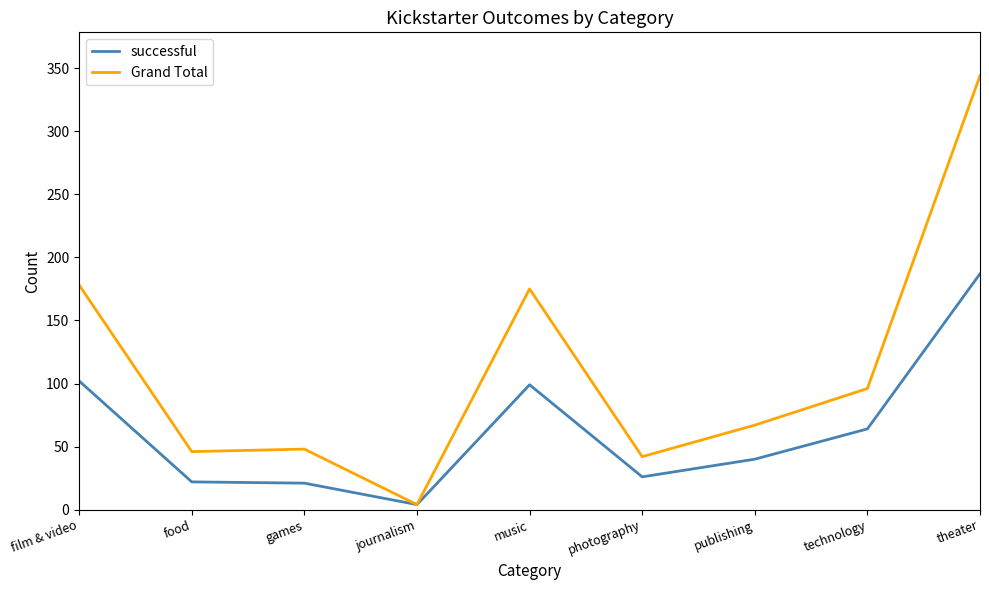

How many lines are shown in the chart?

2